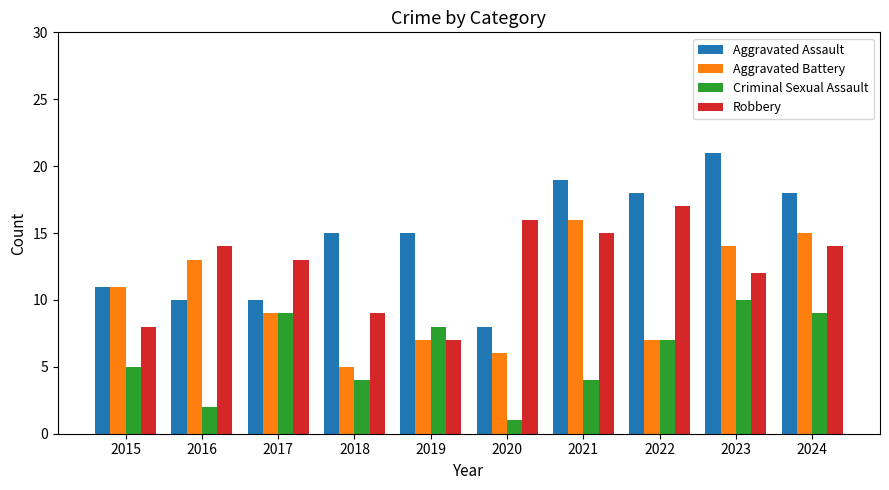

Is it true that Robbery equals 9 at 2018?

True